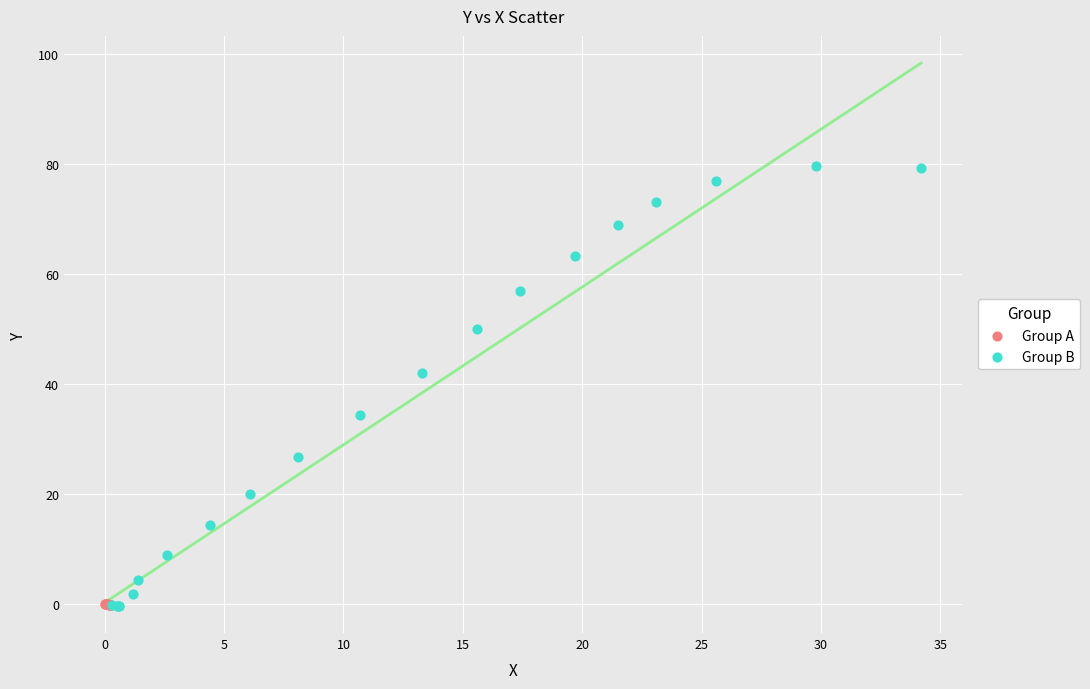

Which series has the widest spread of Y values?

Group B